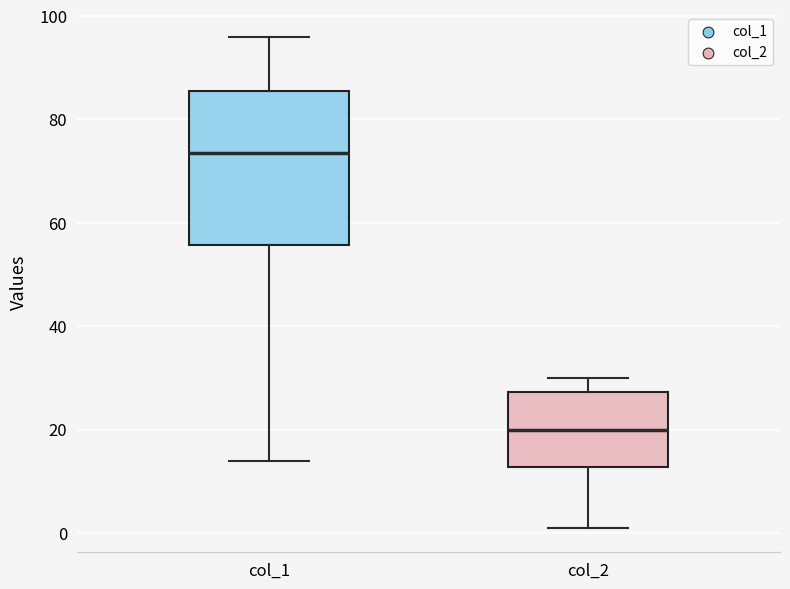

Reading left to right, read every box against the y-axis: the position of its median line, the range the box covers, and the ends of its whiskers. The values are not printed on the chart, so give them approximately, as read against the axis.

col_1: median 74, box 56 to 86, whiskers 14 to 96
col_2: median 20, box 12 to 28, whiskers 2 to 30